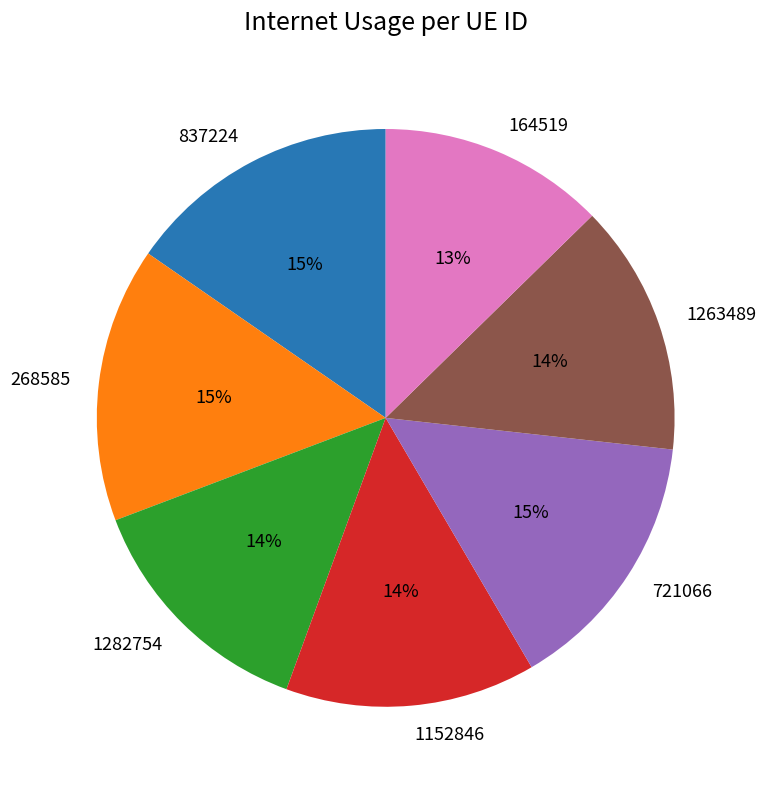

To the nearest percent, what percentage of the pie is 1152846?

14%